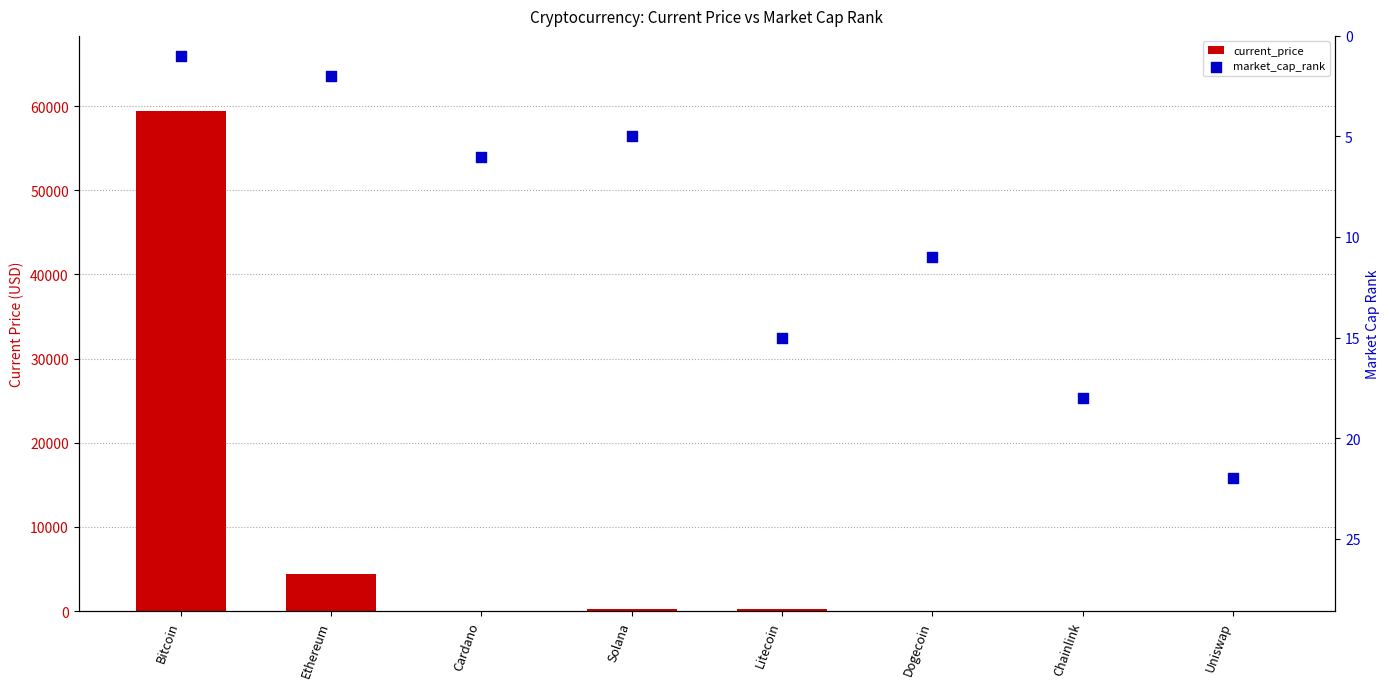

What are all the series names shown in the legend?

current_price, market_cap_rank